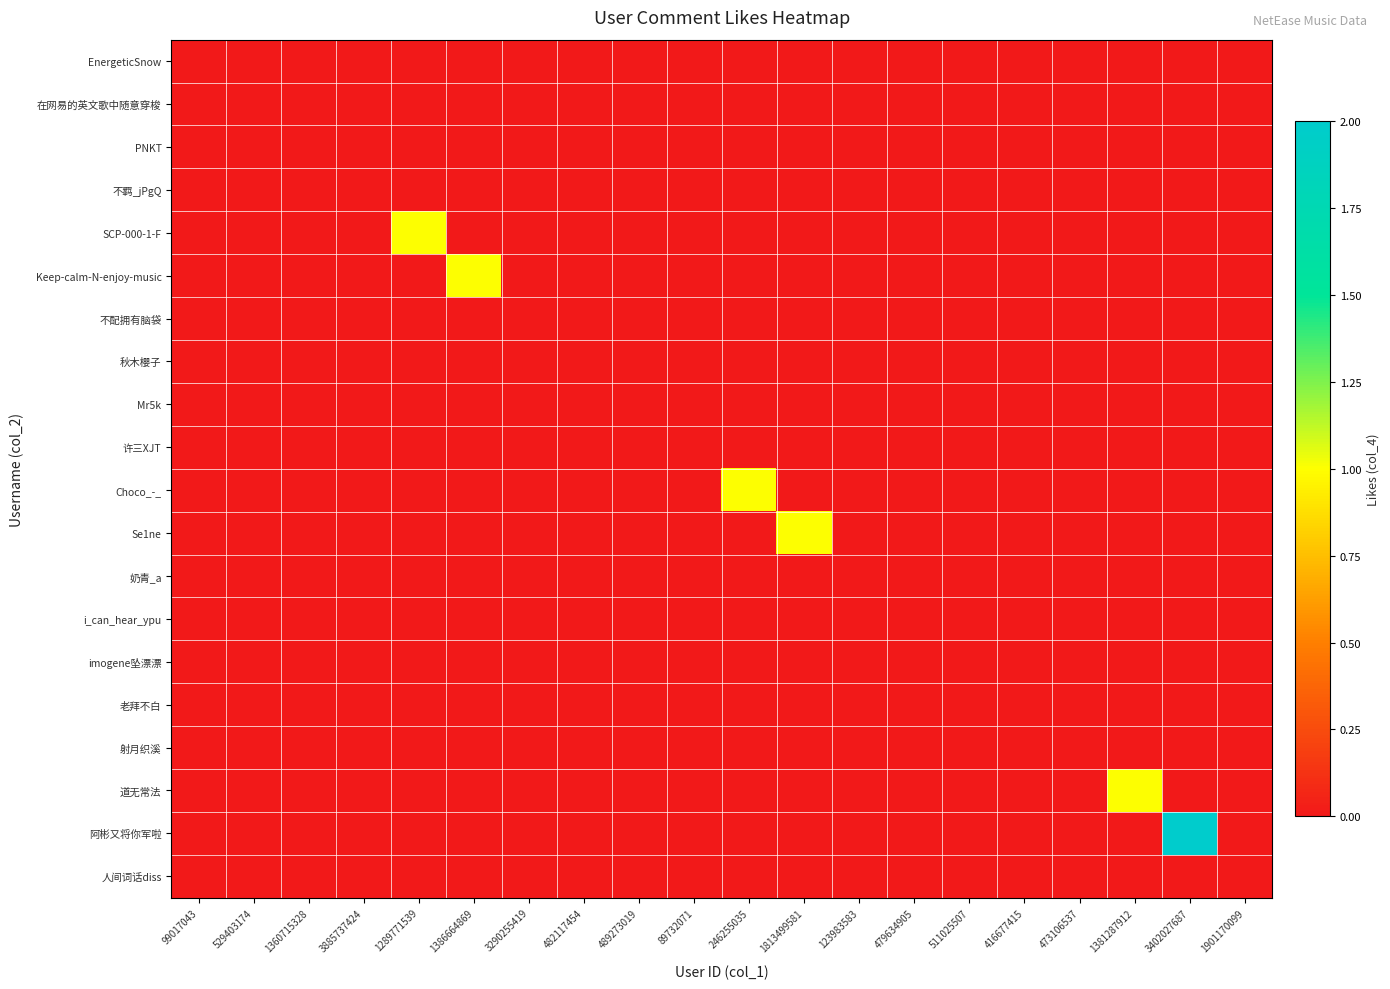

At which category is the sum across all series the highest?

3402027687